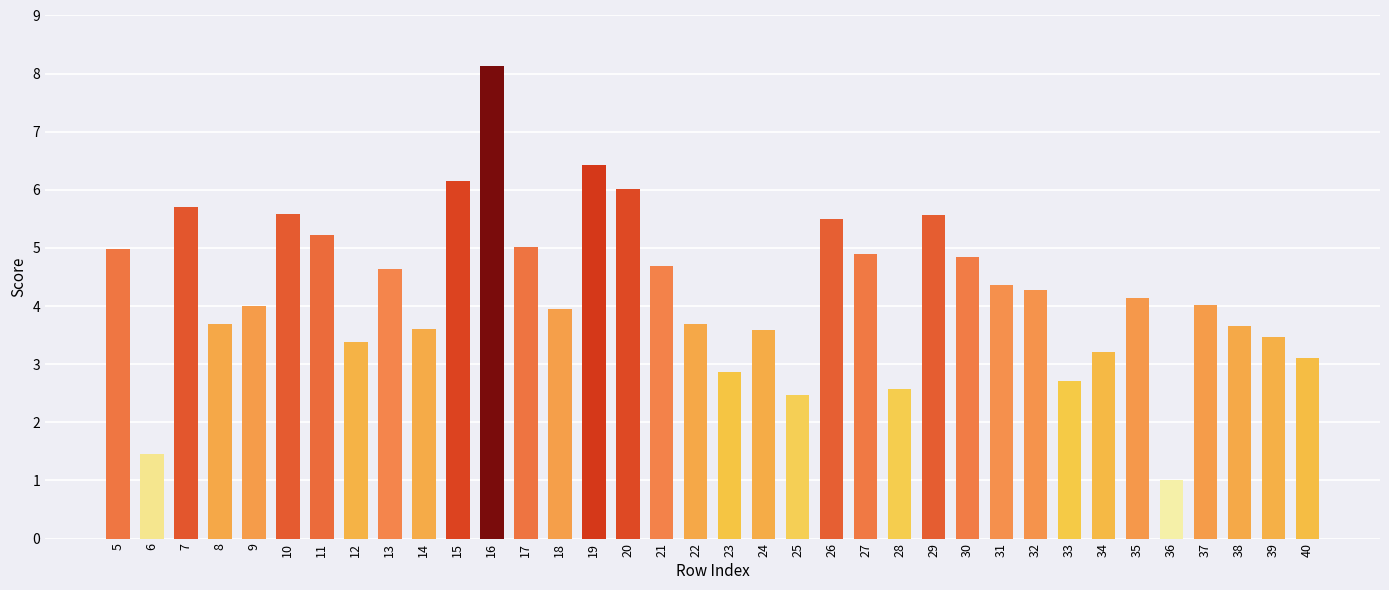

What is the minimum value shown in the chart?

1.0